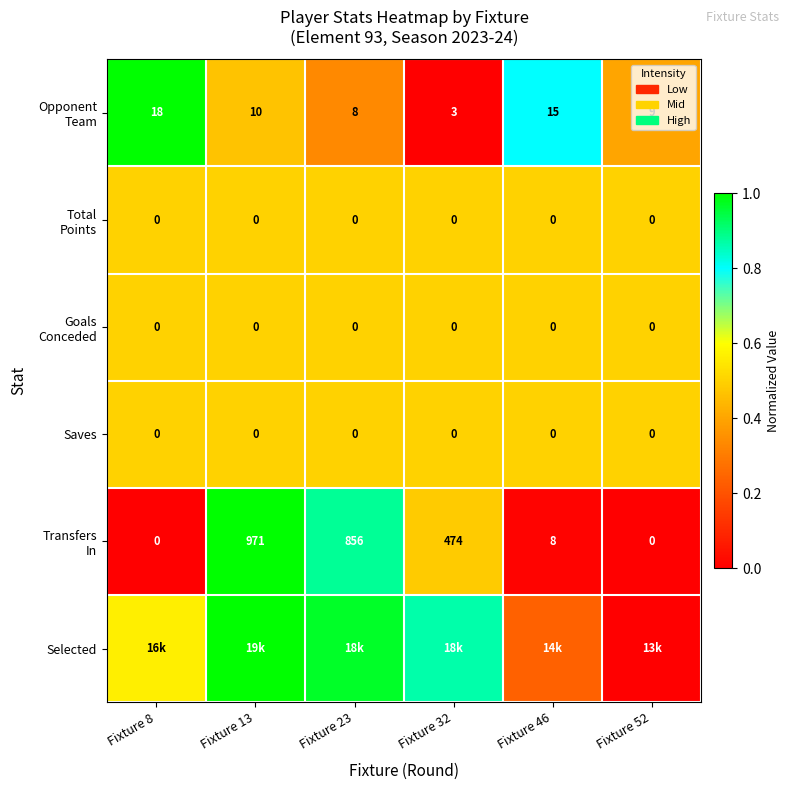

The Saves series shows 0.7 at Fixture 32. True or false?

False